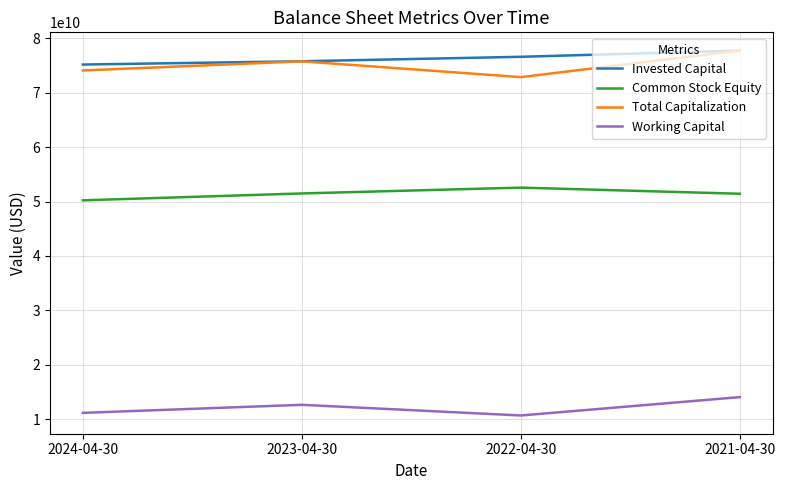

How many lines are shown in the chart?

4